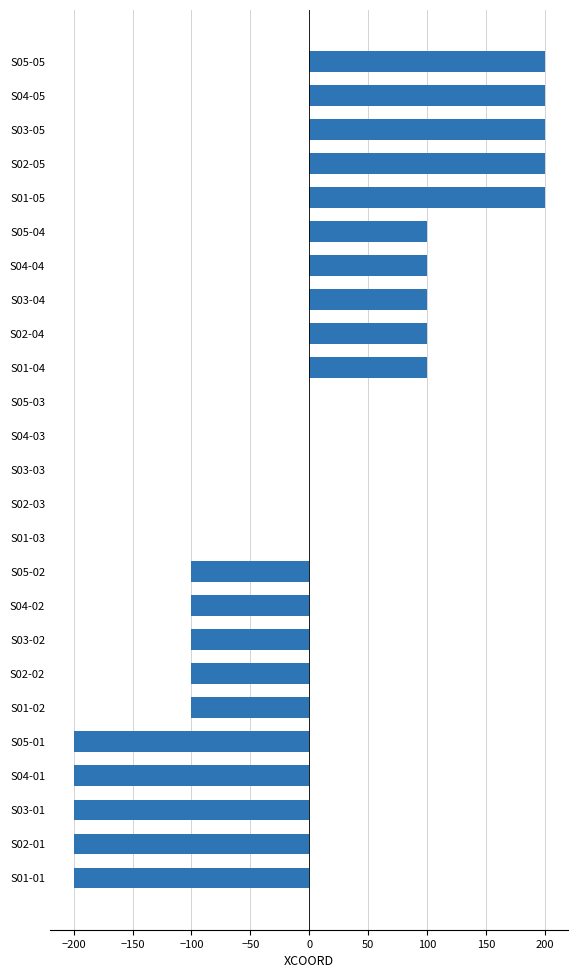

Reading bottom to top, list all the values displayed in this chart.

S01-01=-200	S02-01=-200	S03-01=-200	S04-01=-200	S05-01=-200	S01-02=-100	S02-02=-100	S03-02=-100	S04-02=-100	S05-02=-100	S01-03=0	S02-03=0	S03-03=0	S04-03=0	S05-03=0	S01-04=100	S02-04=100	S03-04=100	S04-04=100	S05-04=100	S01-05=200	S02-05=200	S03-05=200	S04-05=200	S05-05=200